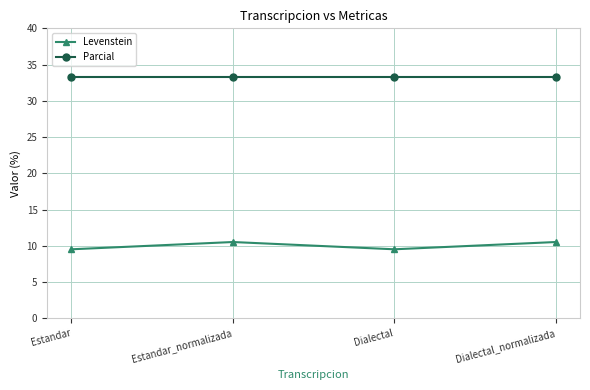

True or false: Levenstein and Parcial intersect in this chart.

False